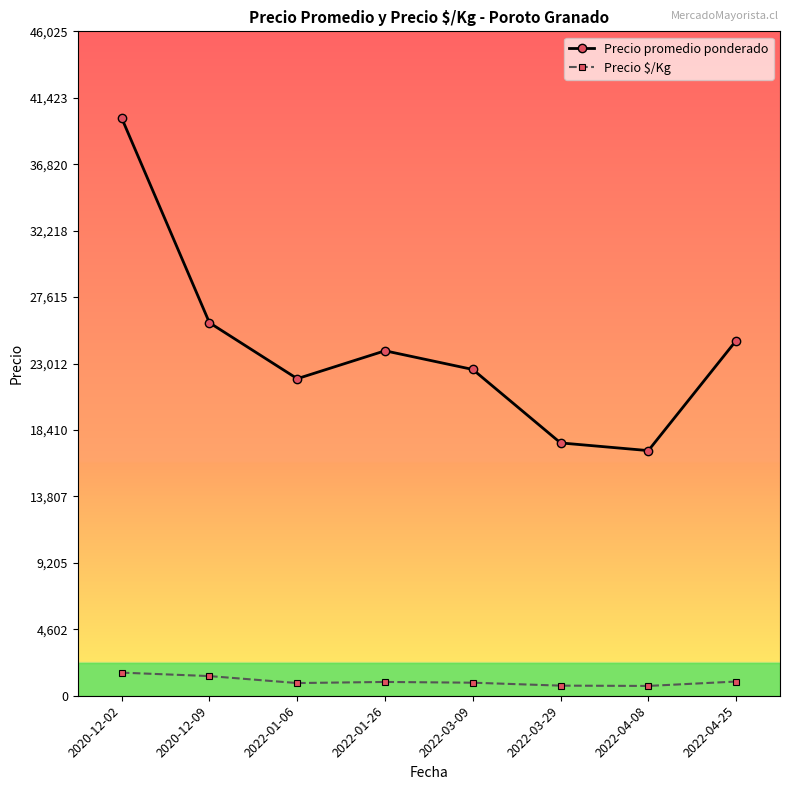

At which category does the chart reach its peak across all series?

2020-12-02